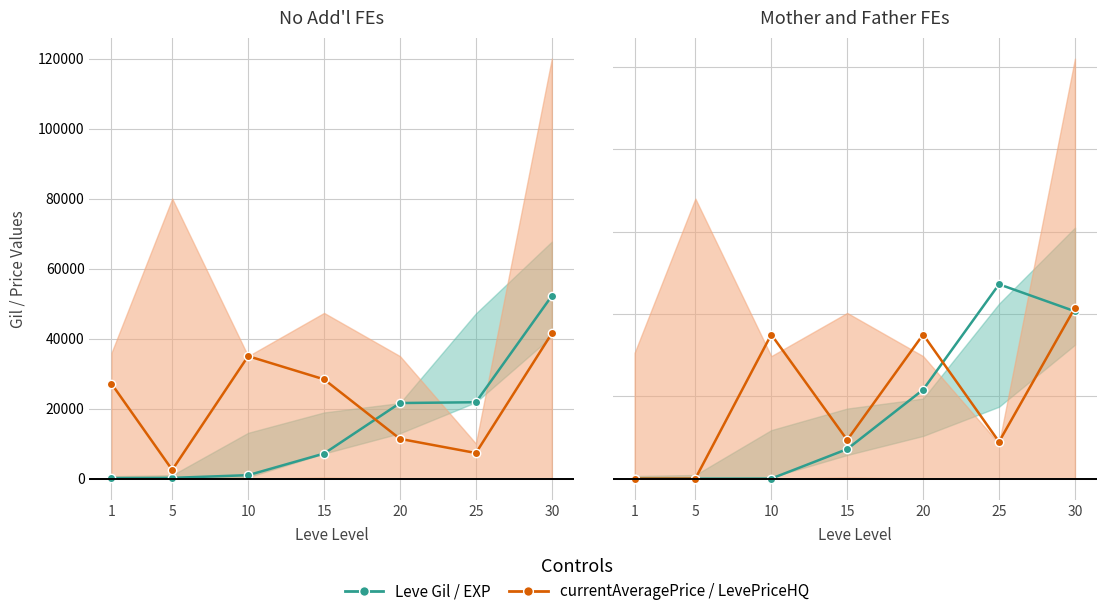

At which category does the chart reach its minimum across all series?

1